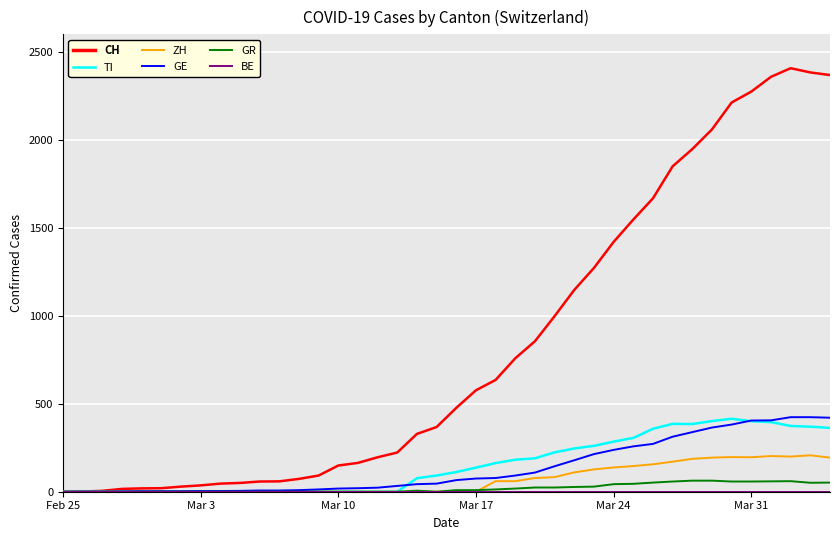

Which series has the largest total across all categories?

CH